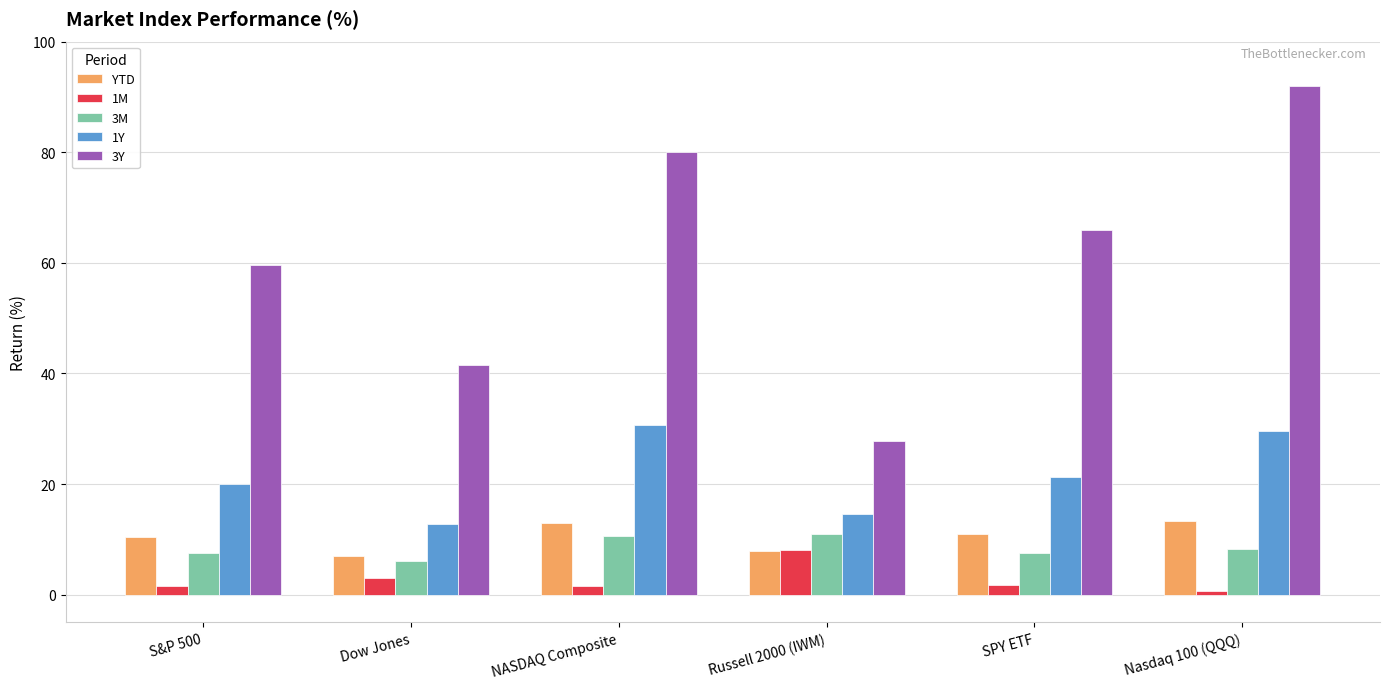

Which category has the lowest value in the 3Y series?

Russell 2000 (IWM)